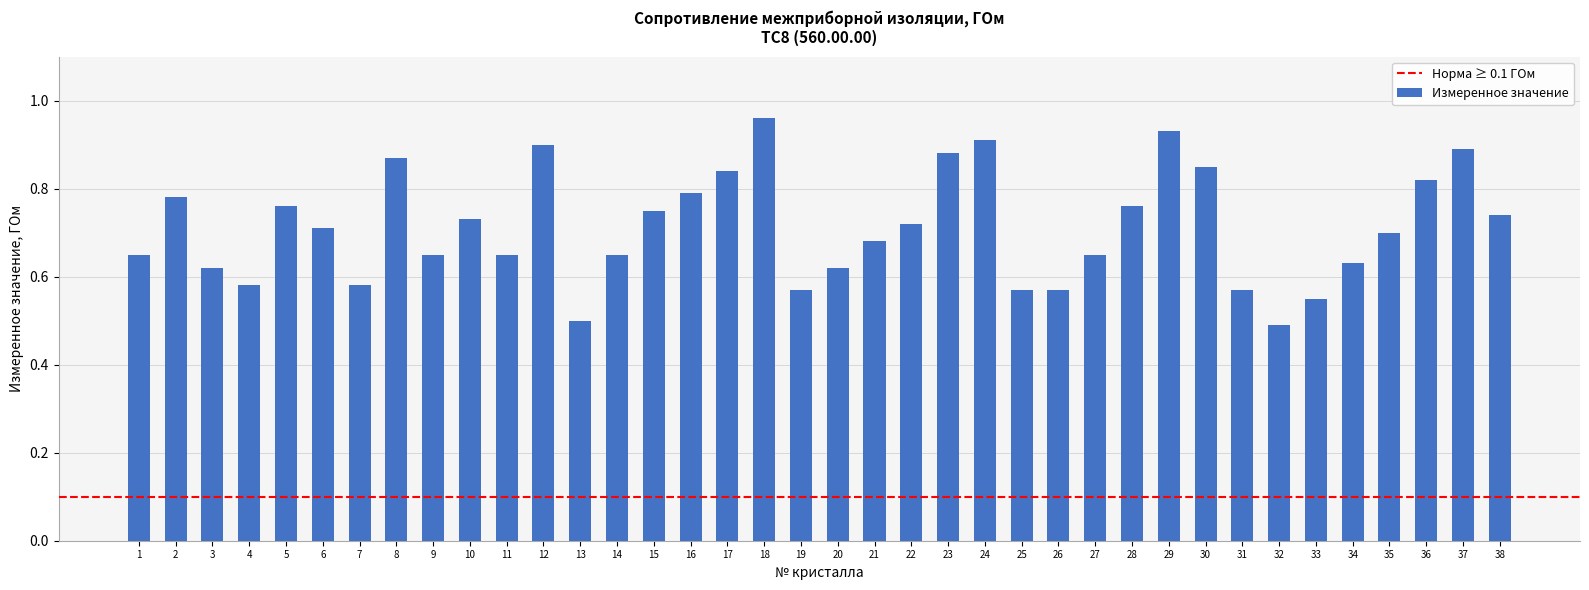

Between 22 and 12, which is larger?

12